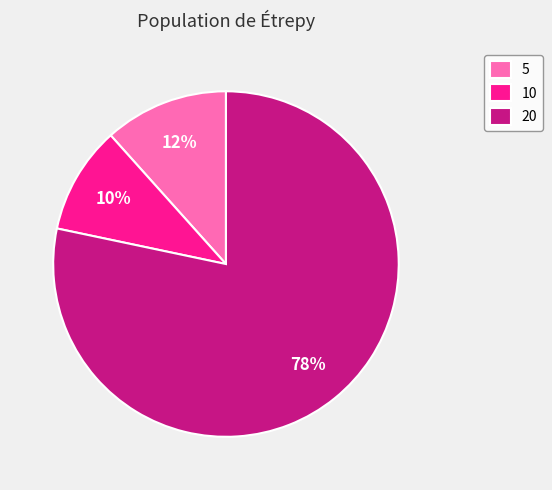

Which category accounts for the majority?

20